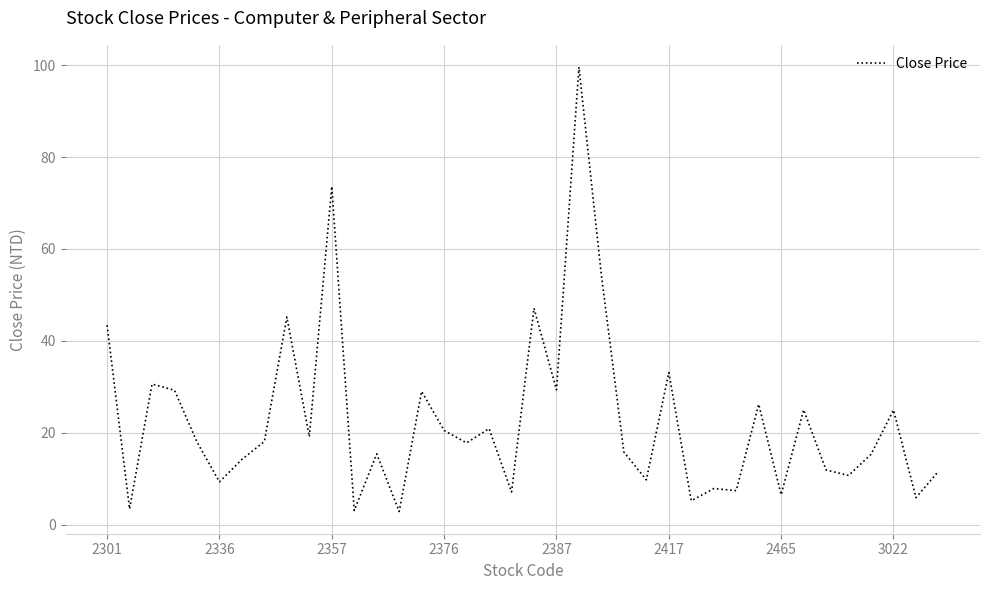

What is the minimum value shown in the chart?

2.9